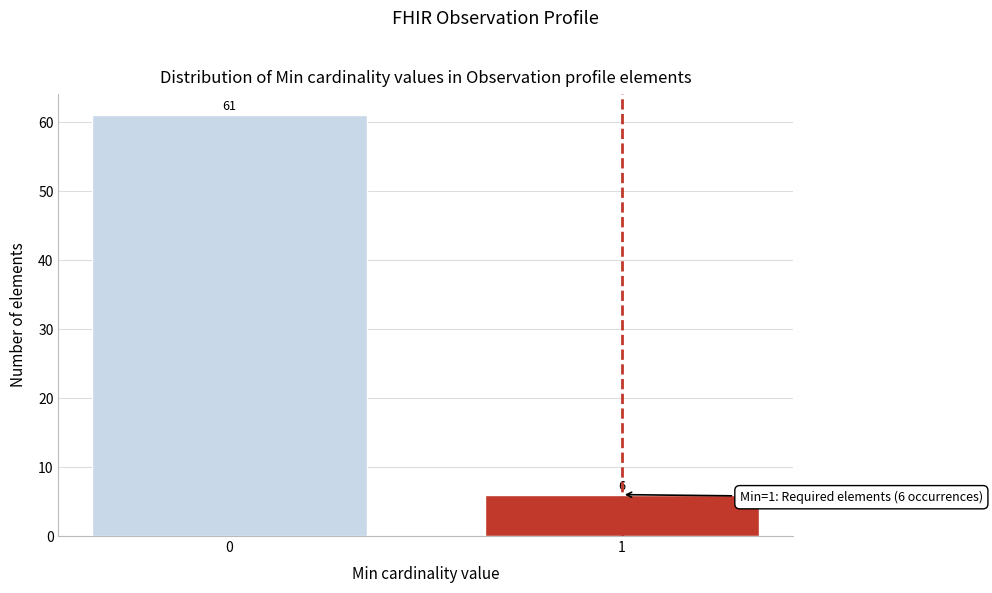

Reading left to right, transcribe all the data shown in this chart.

61	6